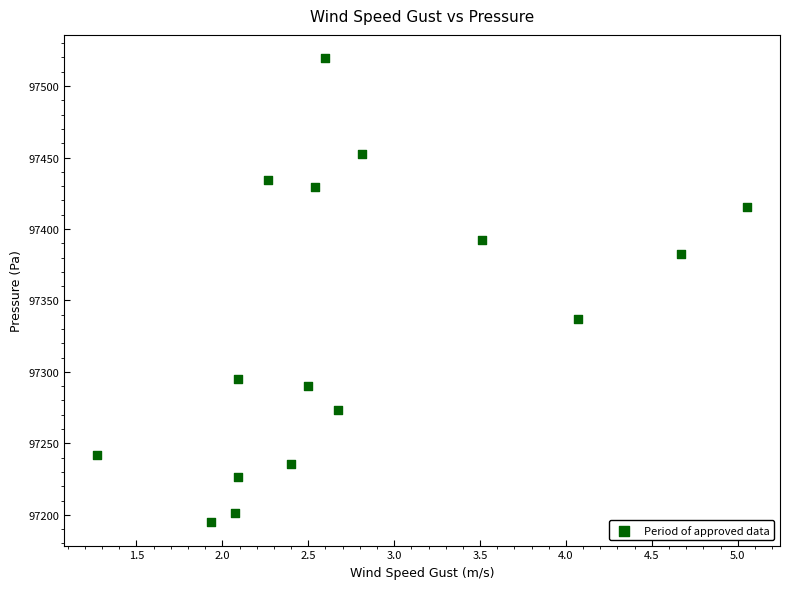

What is the range of Y values (max minus min)?

324.8